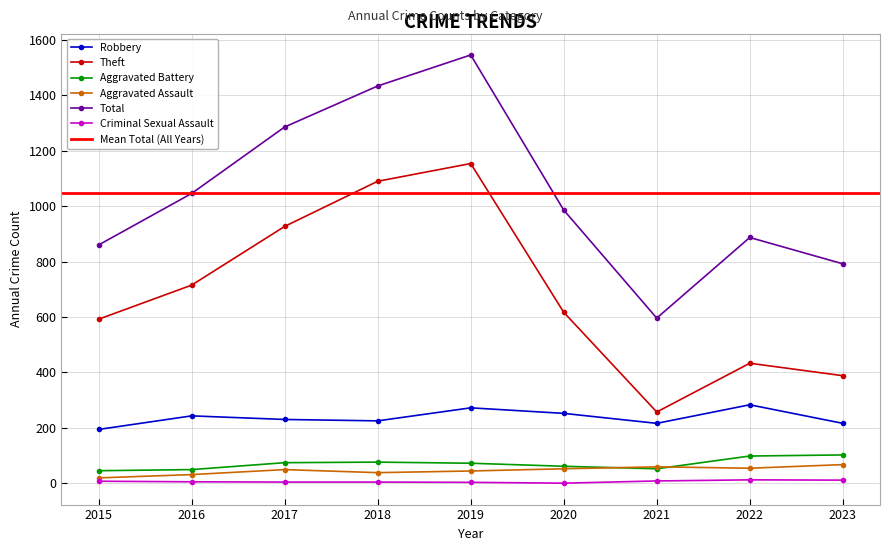

How many values in the Total series are below 986?

4